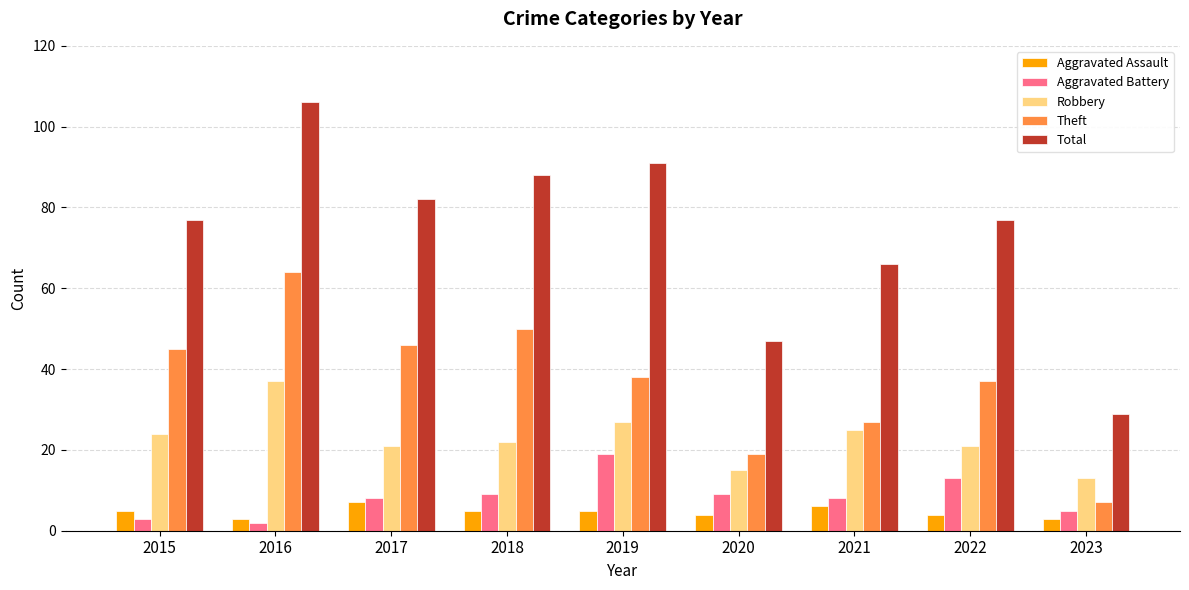

Rank the series at 2023 from lowest to highest value.

Aggravated Assault, Aggravated Battery, Theft, Robbery, Total